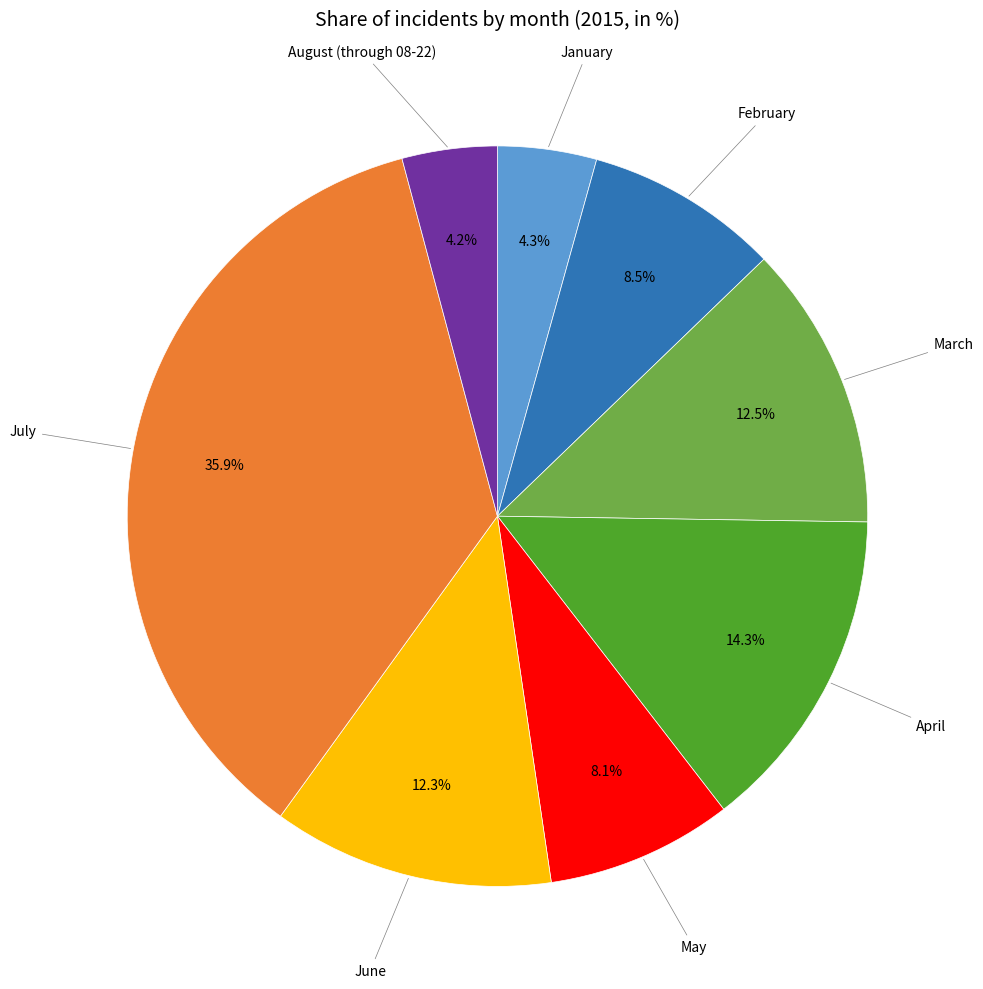

Is there a majority slice in this chart?

No